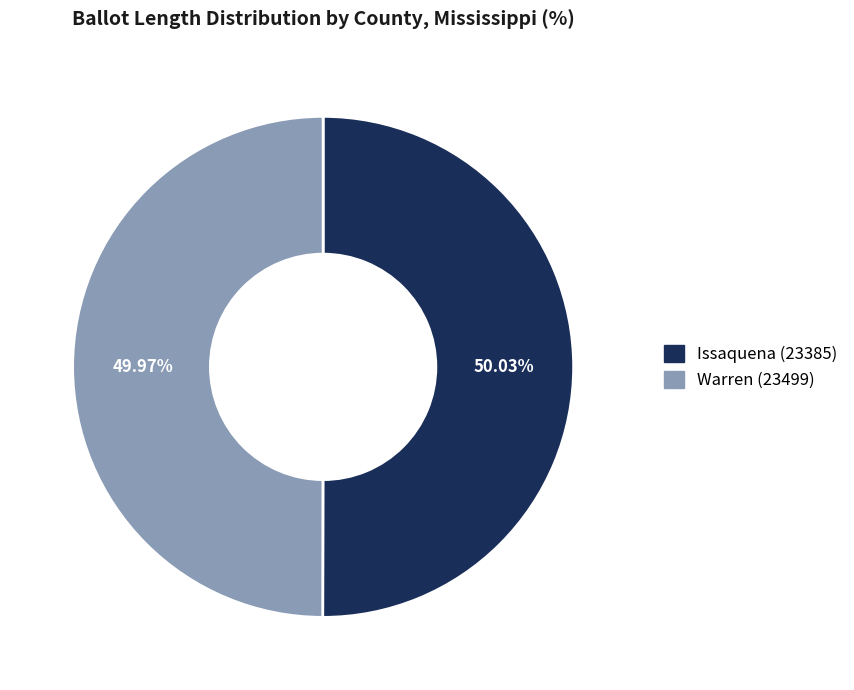

Does any single category account for the majority?

Yes